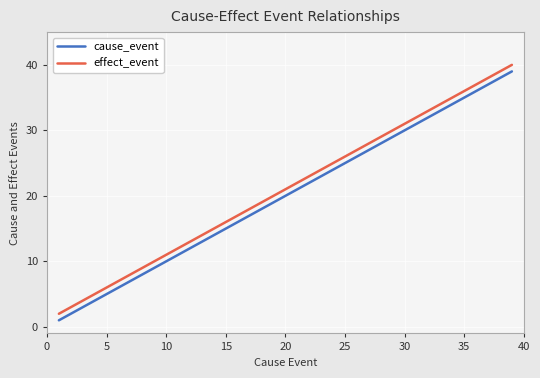

True or false: effect_event and cause_event cross at least once.

False